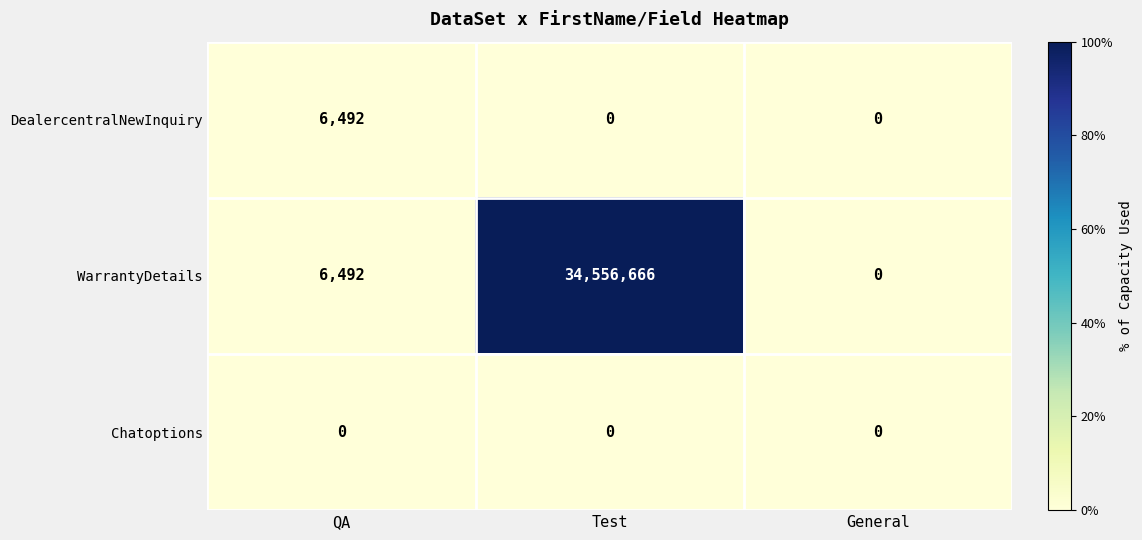

At which category is the sum across all series the highest?

Test